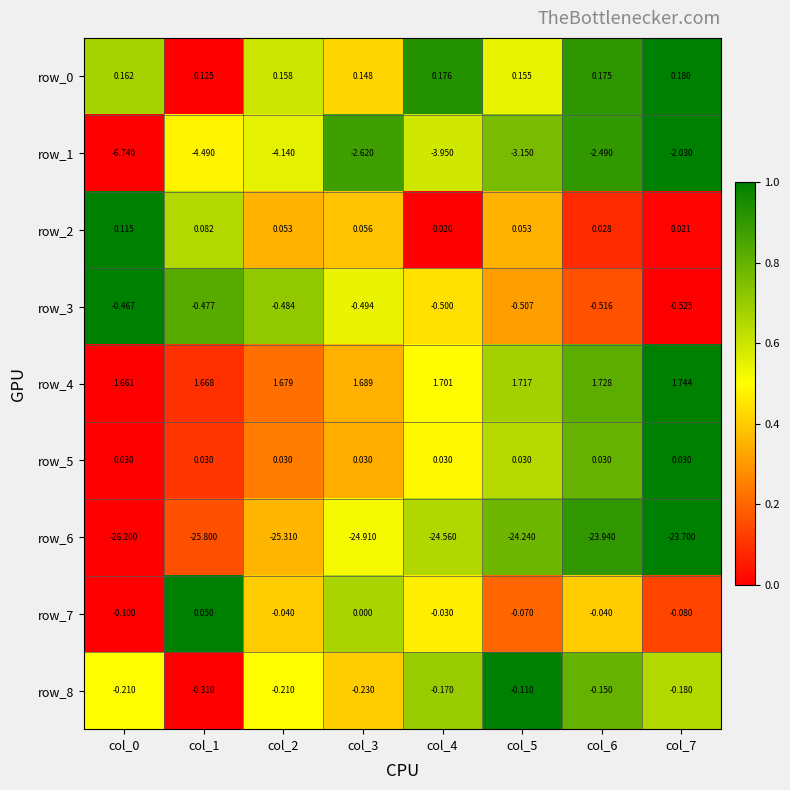

At which label does row_8 reach its peak?

col_5